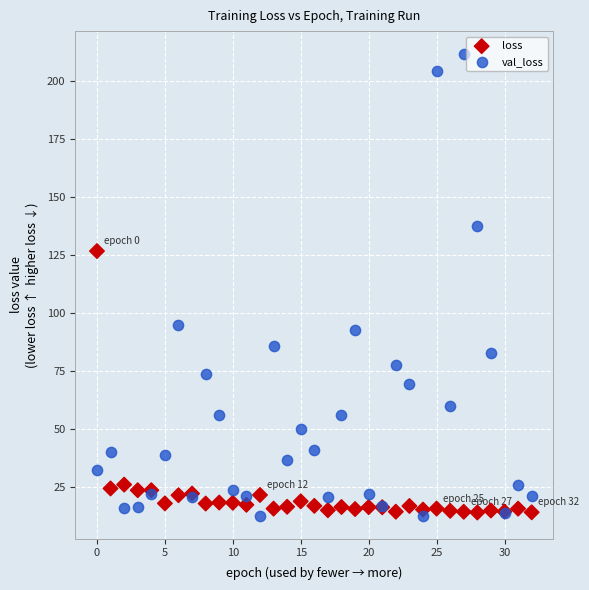

Which series contains the highest Y value?

val_loss